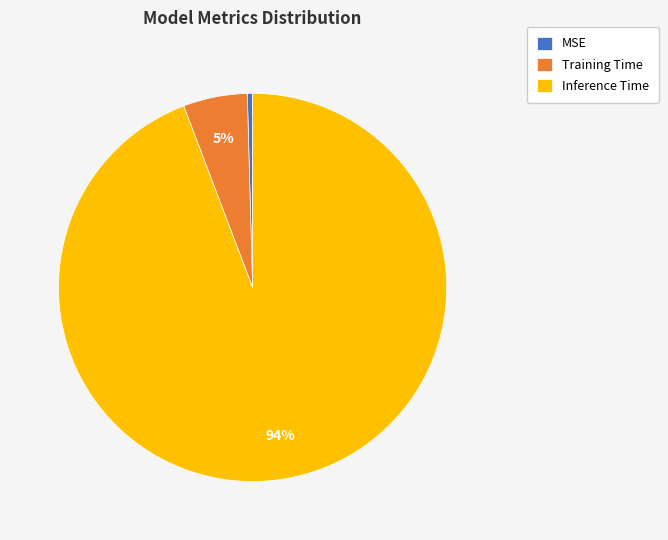

Is there any slice that represents more than half of the pie?

Yes